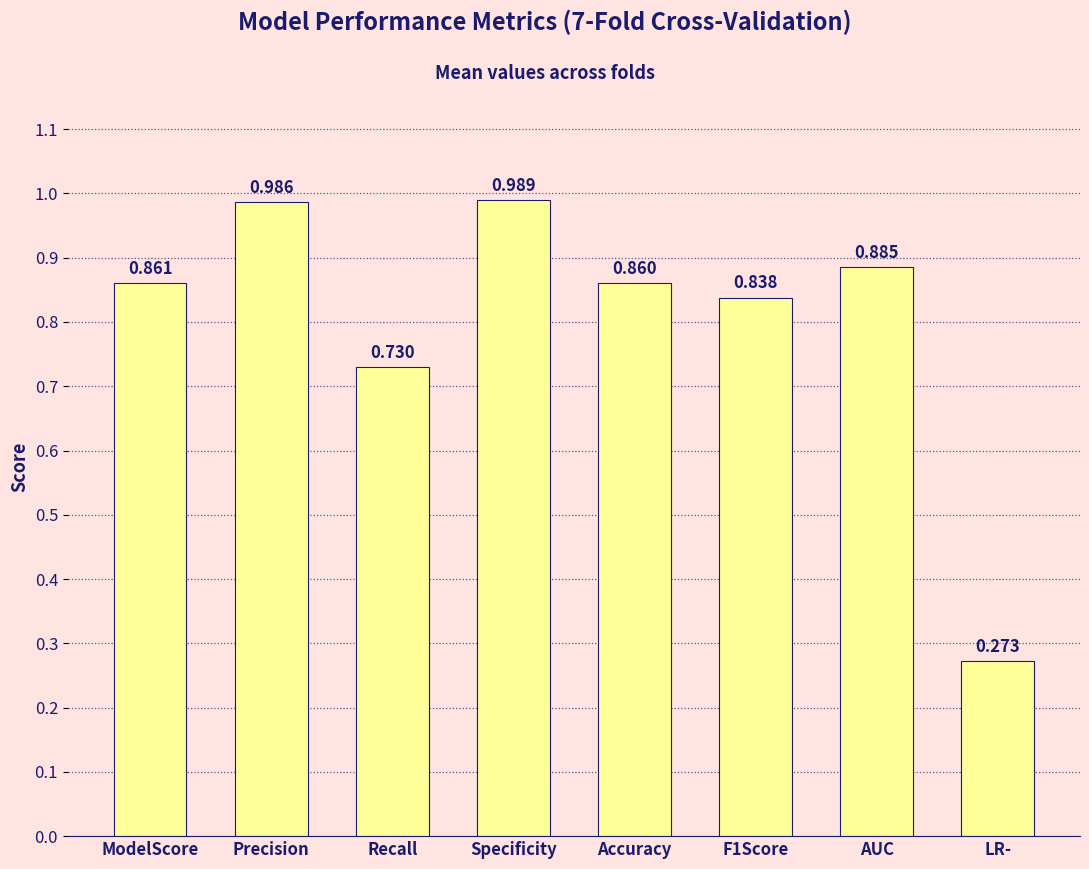

What is the label of the 5th bar from the left?

Accuracy